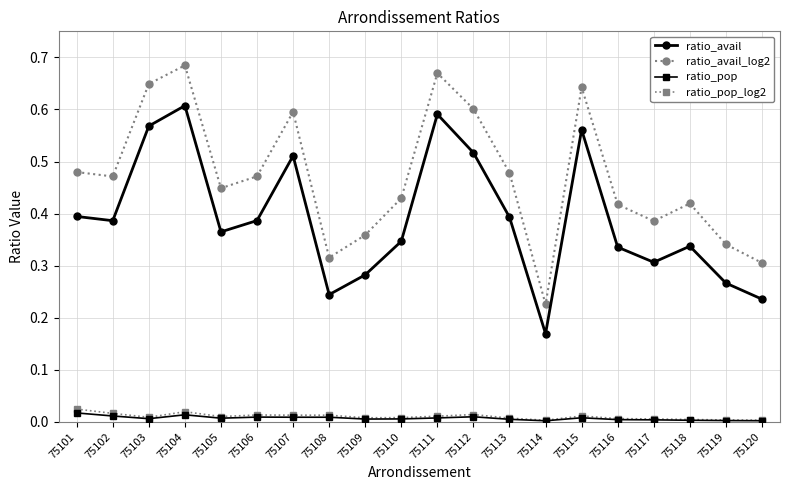

In ratio_avail_log2, how many points are higher than both neighbors (excluding endpoints)?

5